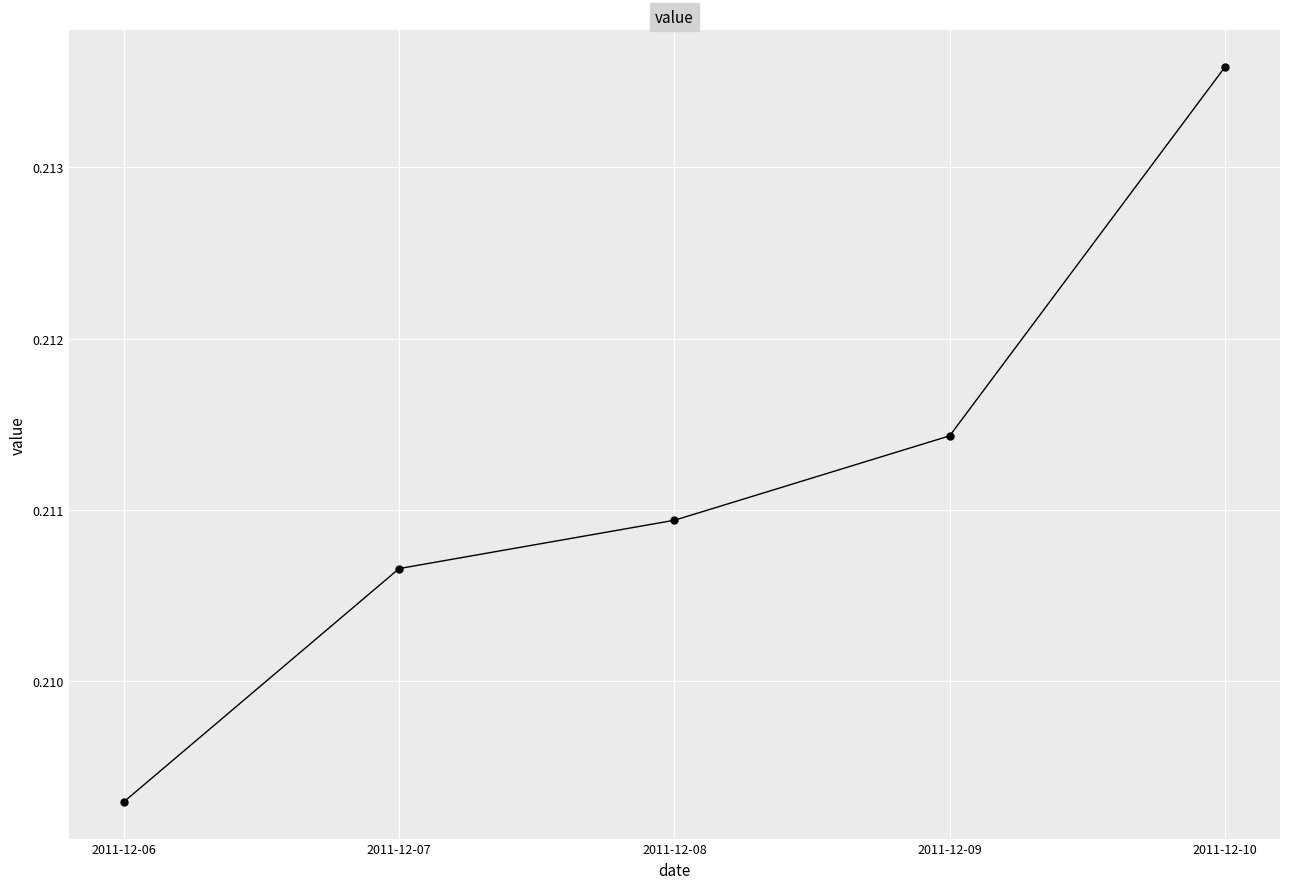

How many lines are shown in the chart?

1